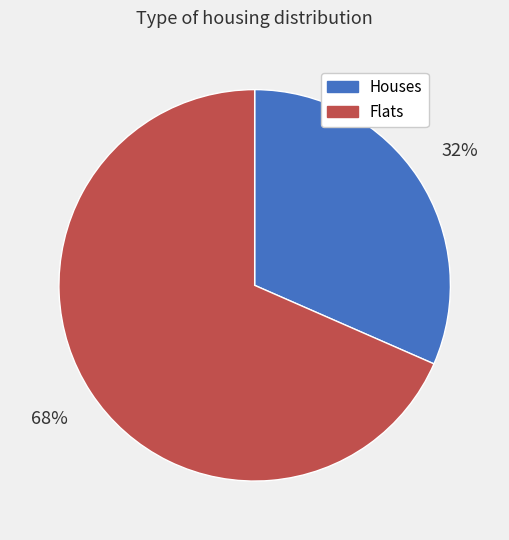

Approximately how many times larger is the value at Houses compared to Flats?

0.5